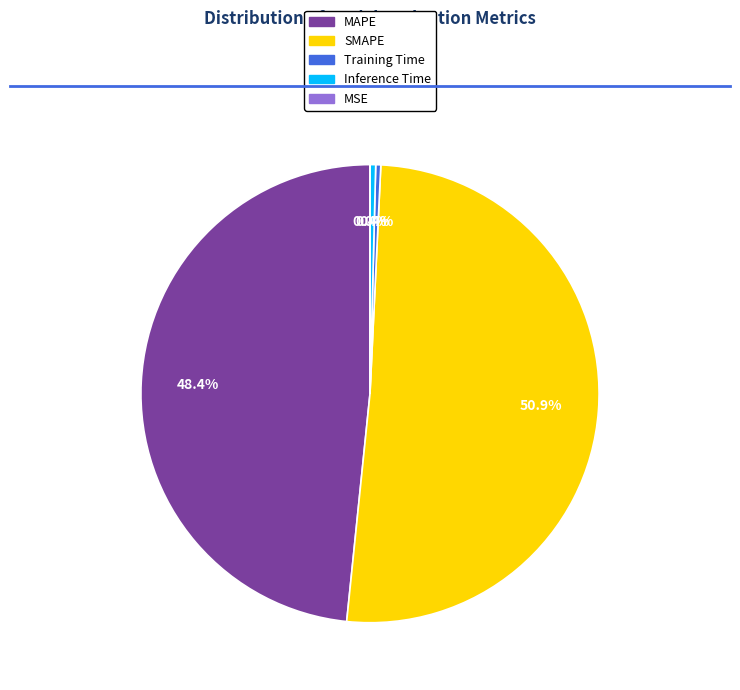

Between Inference Time and MAPE, which is larger?

MAPE